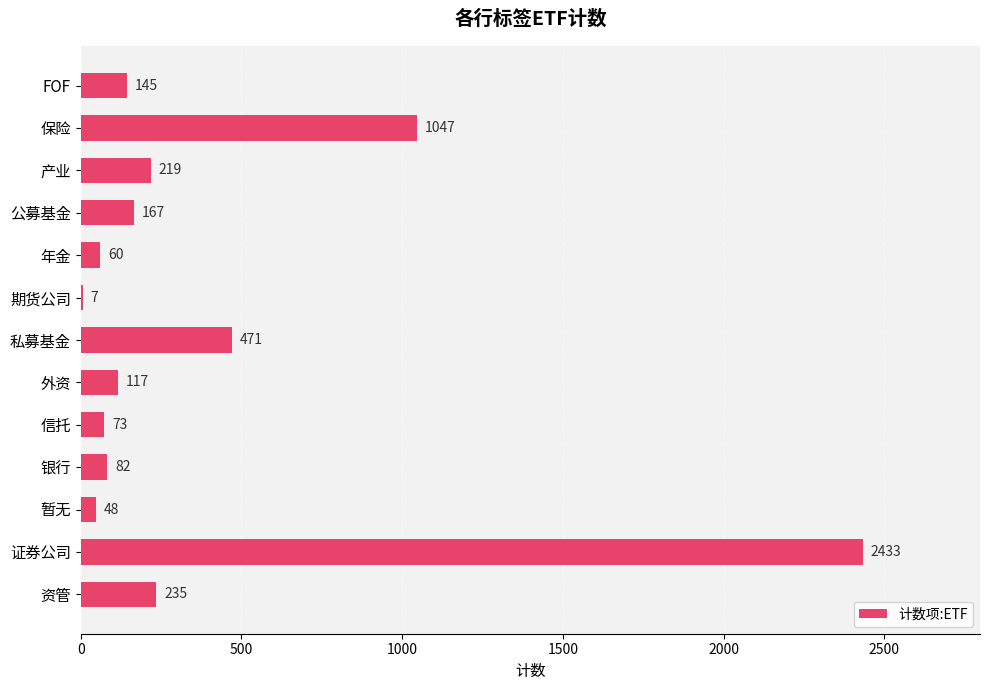

How many series are shown in this chart?

1